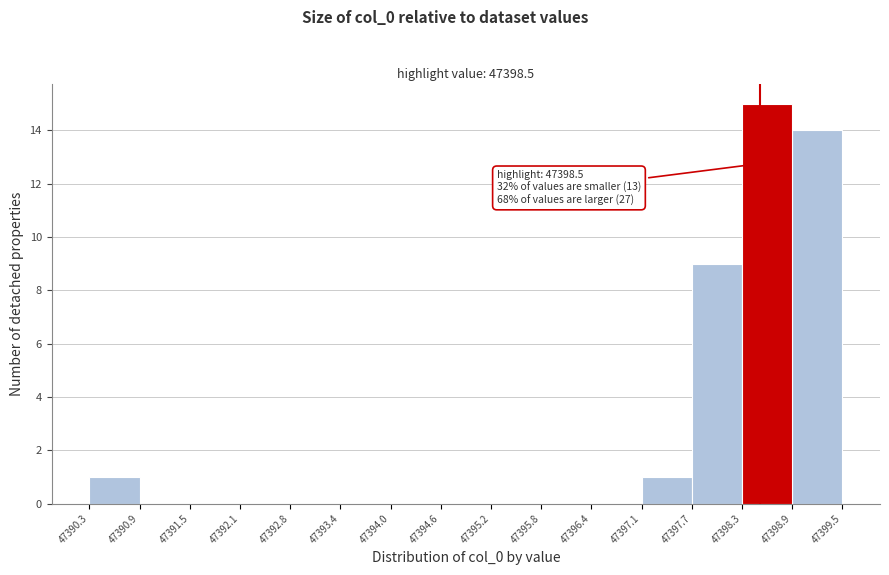

Which range on the x-axis has the tallest bar?

47398.3 to 47398.9